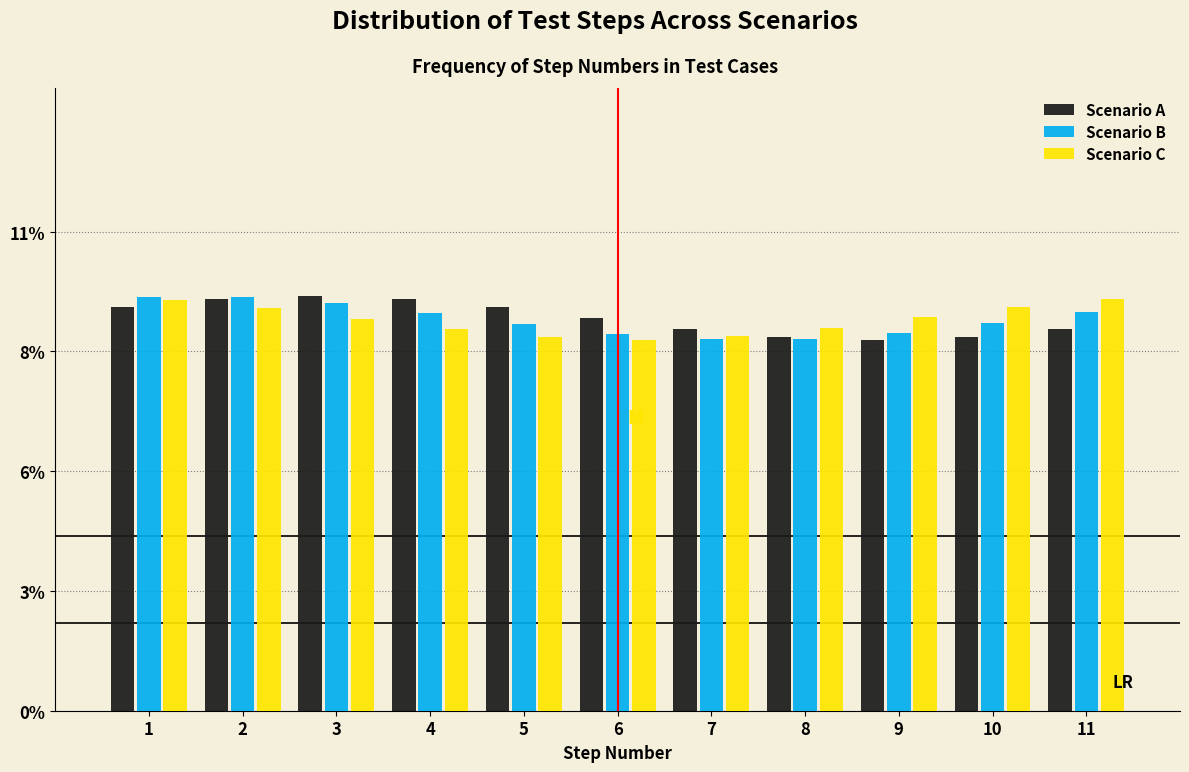

Are the bars horizontal?

No